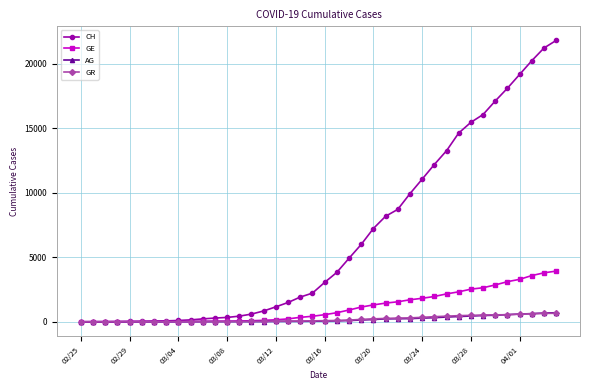

What is the maximum value shown in the chart?

21806